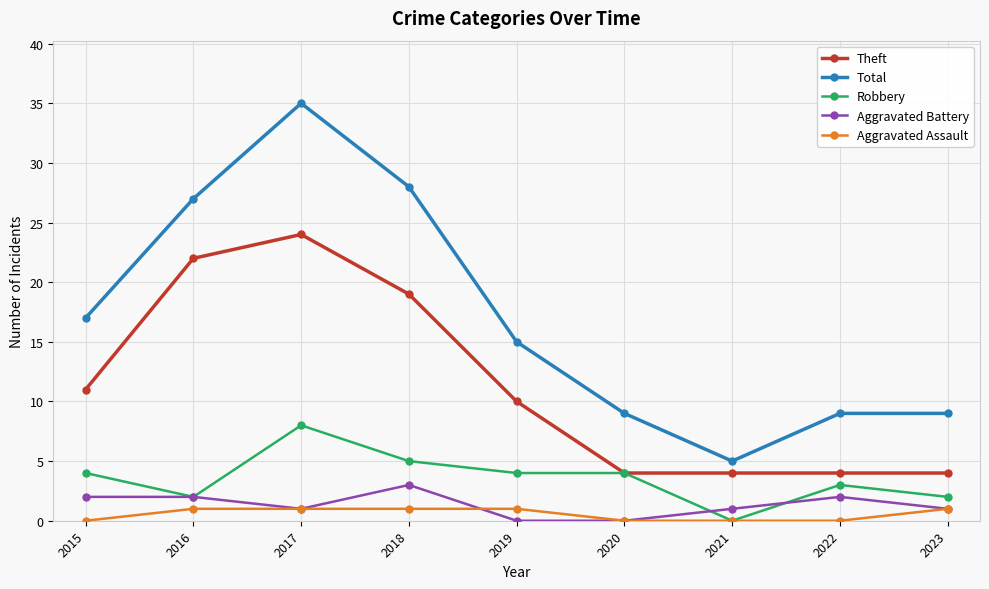

True or false: Total has more than 0 points higher than both neighbors.

True